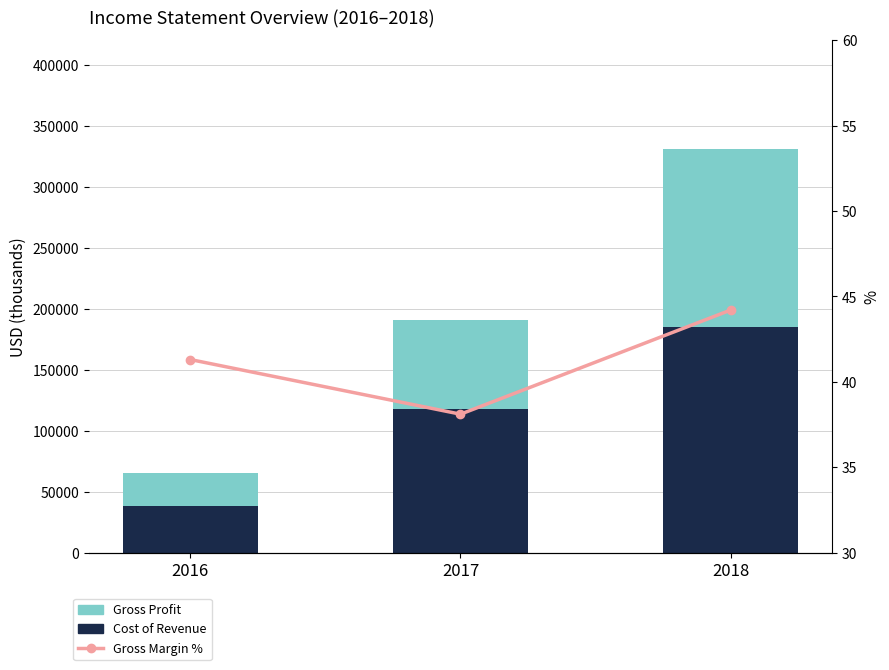

Is it true that Gross Profit equals 196685.8 at 2018?

False